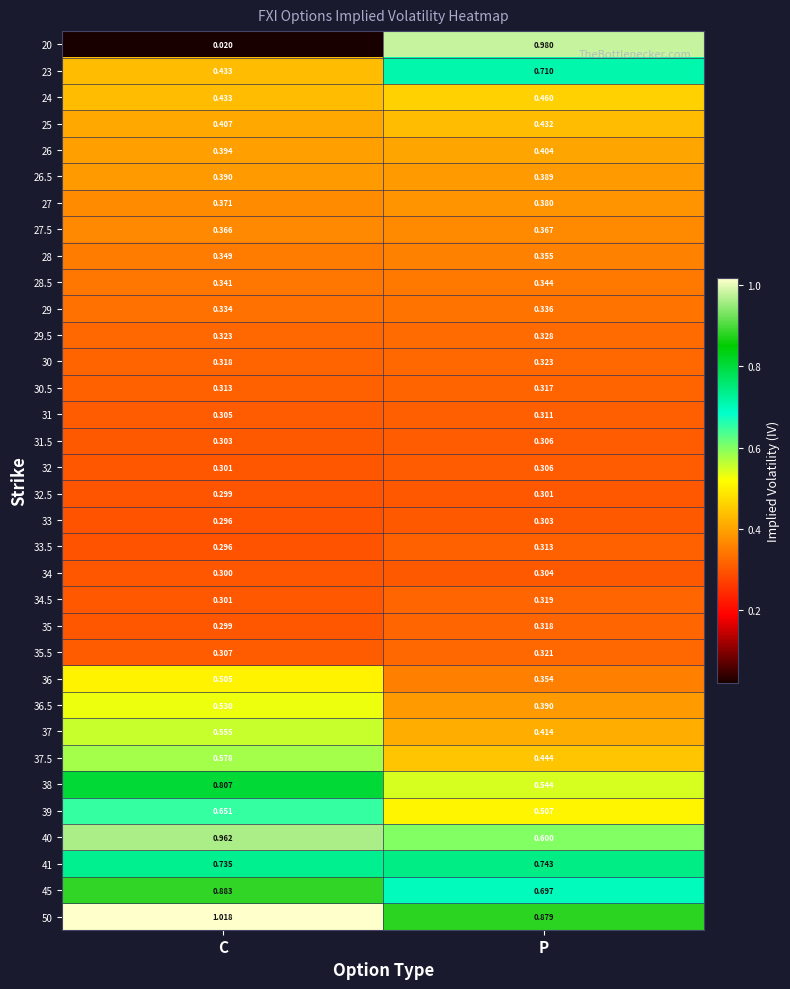

At which category does the chart reach its peak across all series?

C